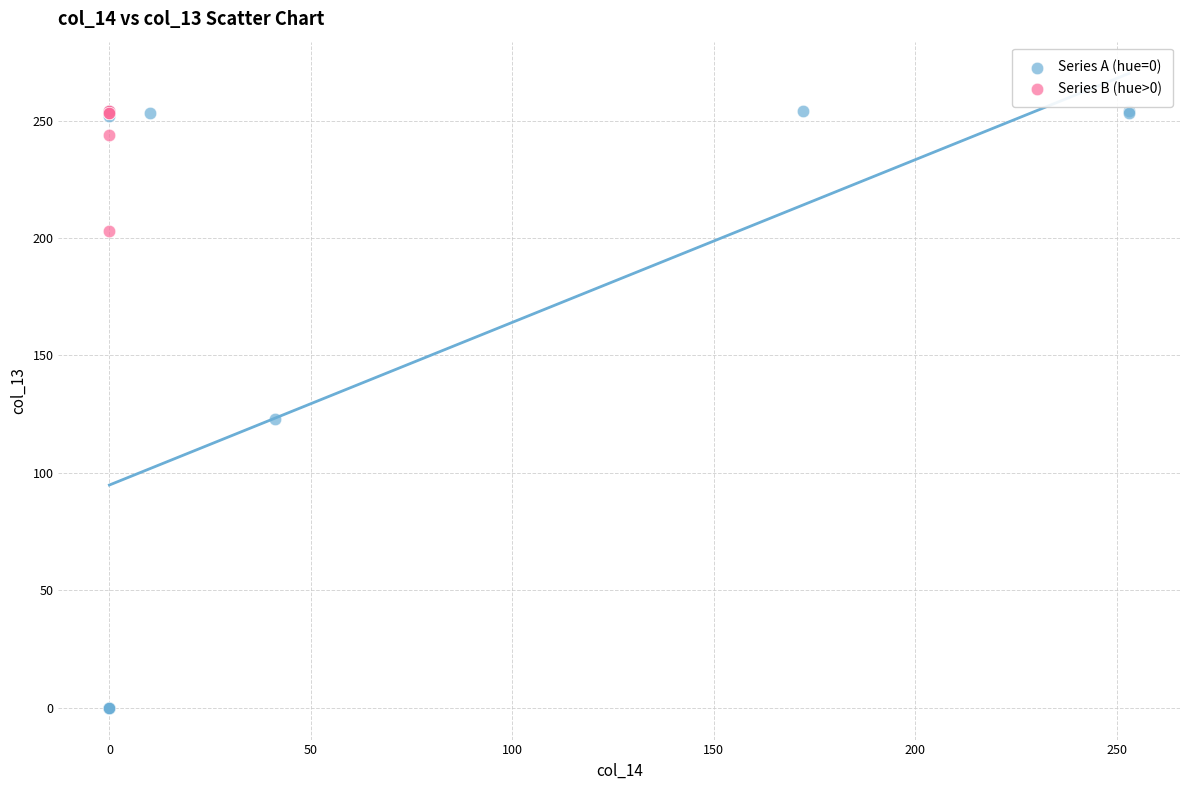

Which series contains the lowest Y value?

Series A (hue=0)